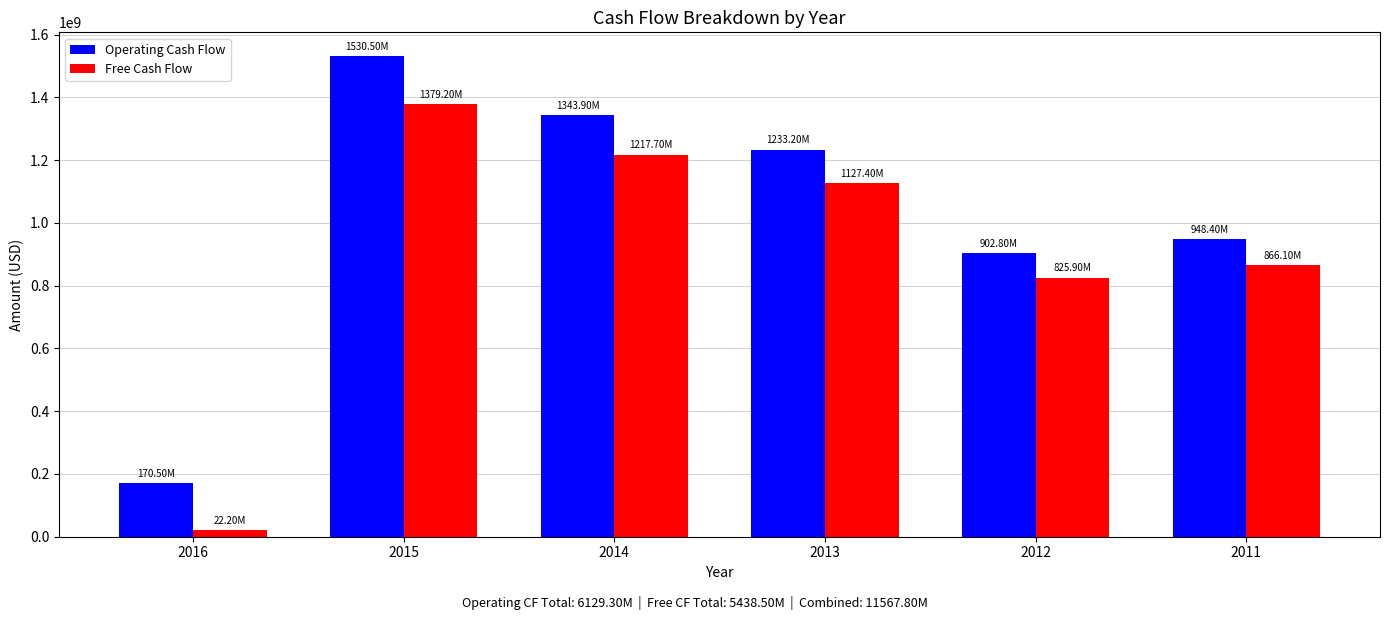

At which category is the sum across all series the highest?

2015